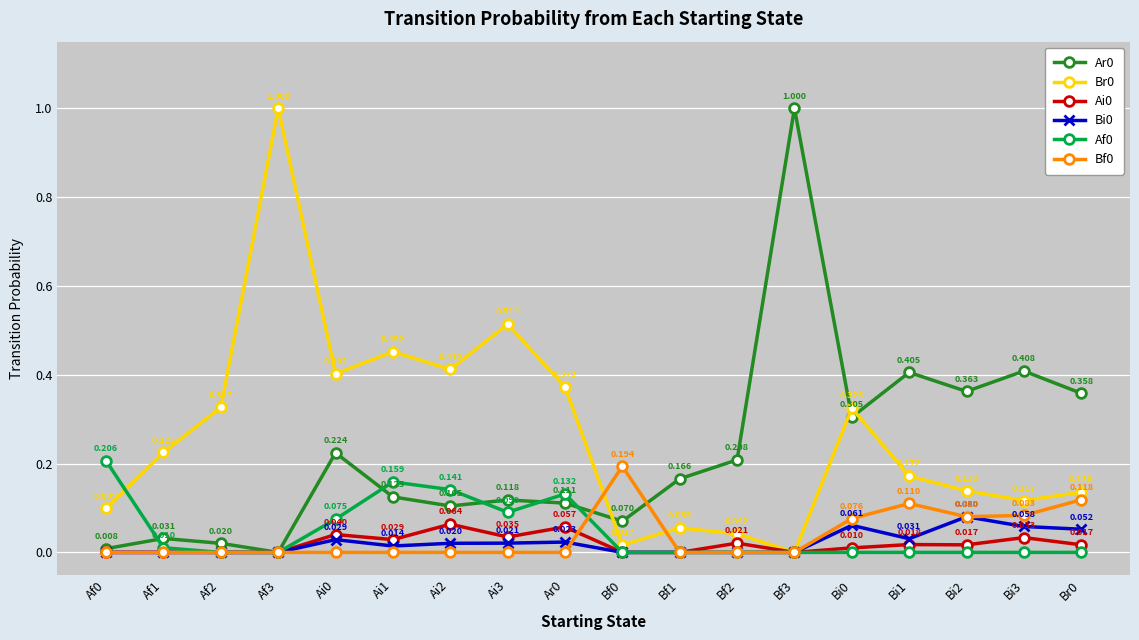

What is the label of the 3rd point from the right?

Bi2